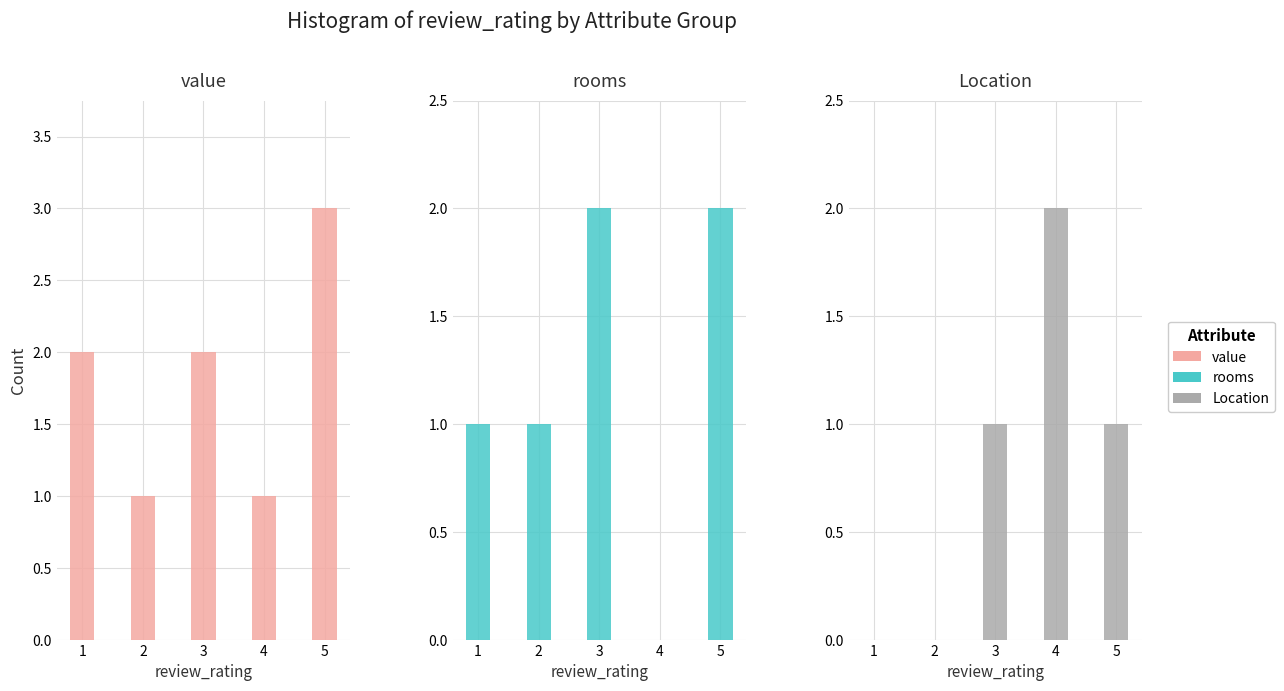

What is the sum of all rooms values?

6